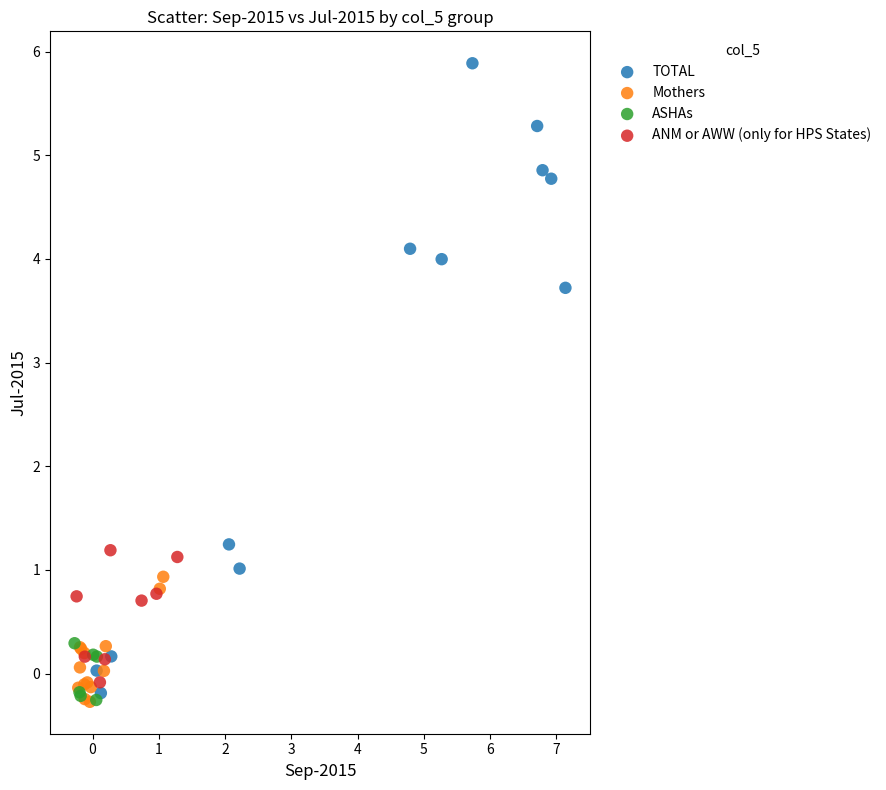

Which series has the largest Y range (max minus min)?

TOTAL